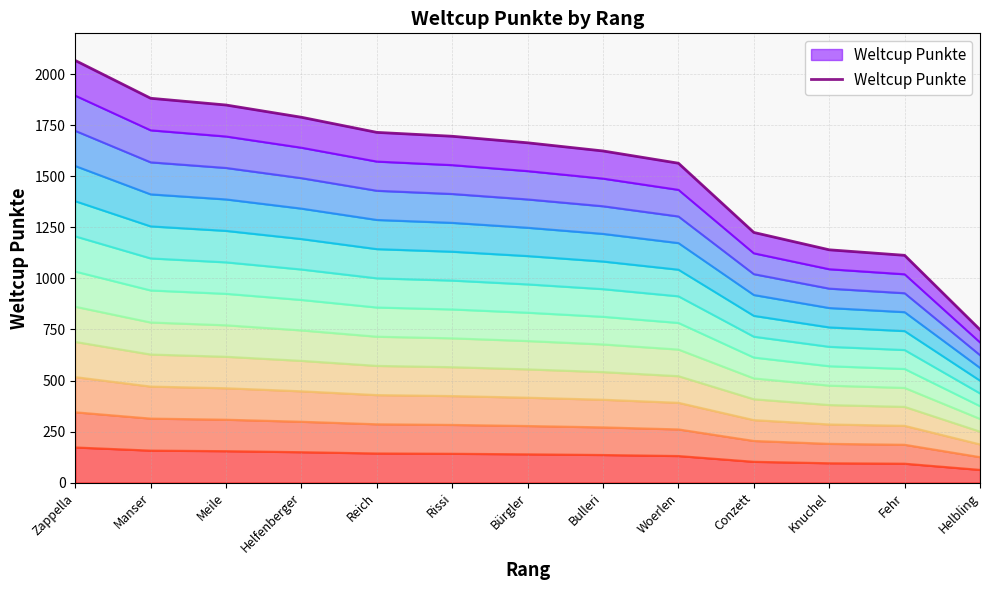

List the labels in order of value, largest first.

Zappella, Manser, Meile, Helfenberger, Reich, Rissi, Bürgler, Bulleri, Woerlen, Conzett, Knuchel, Fehr, Helbling